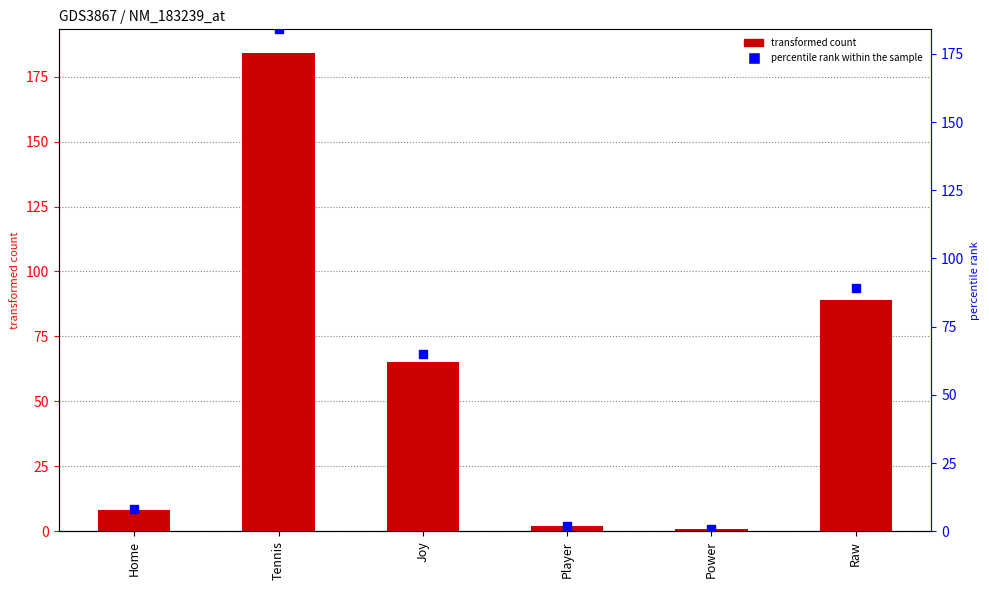

Which series reaches the minimum Y coordinate?

col_1